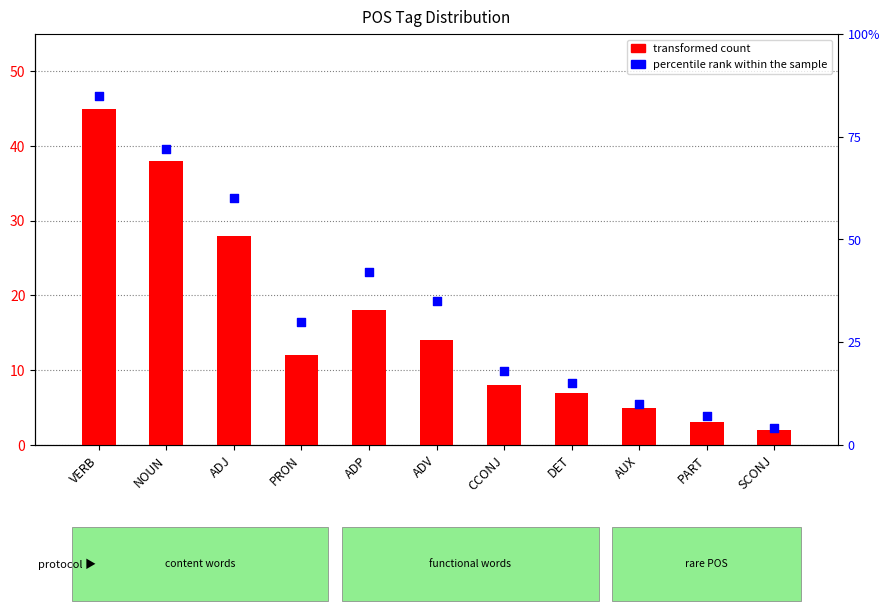

Which series reaches the maximum Y coordinate?

percentile rank within the sample